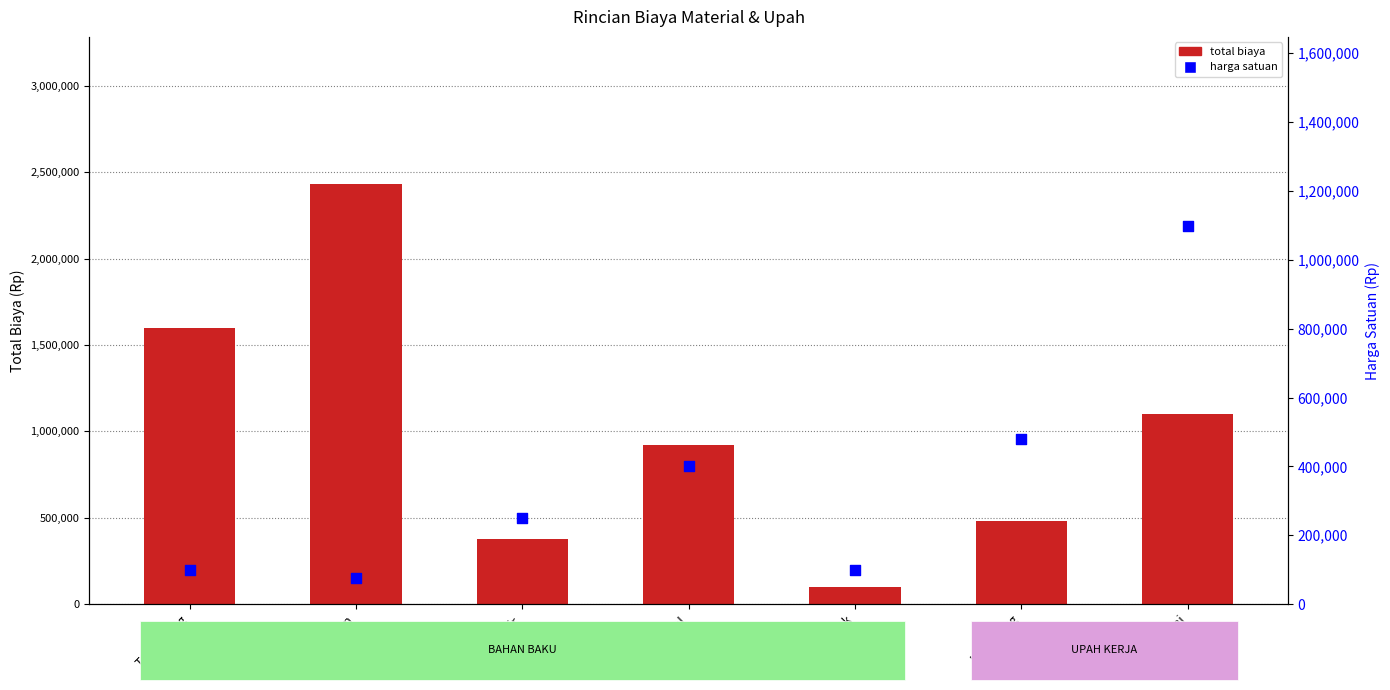

At which category is the sum across all series the highest?

semen